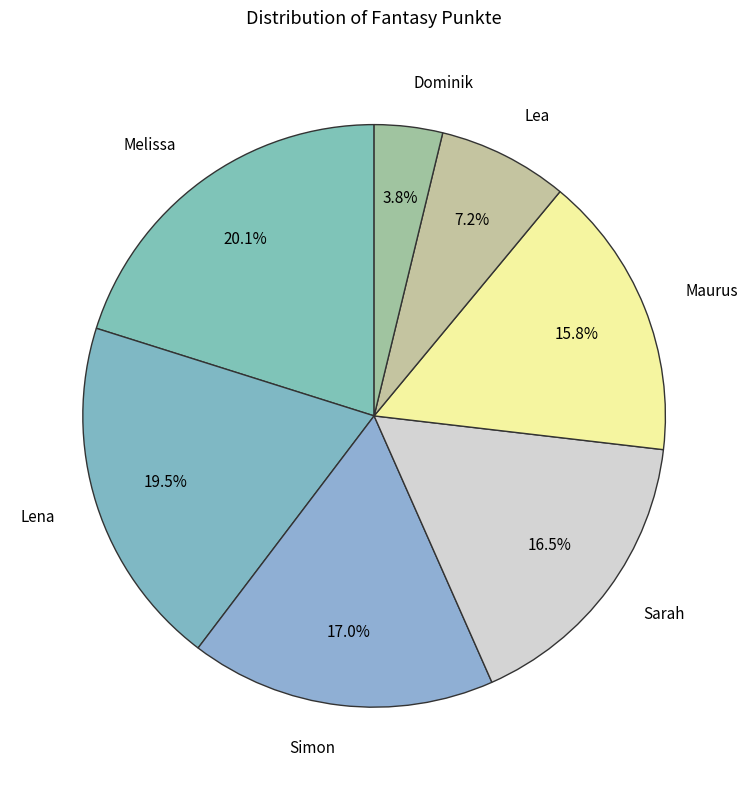

Which category has the biggest portion of the pie?

Melissa